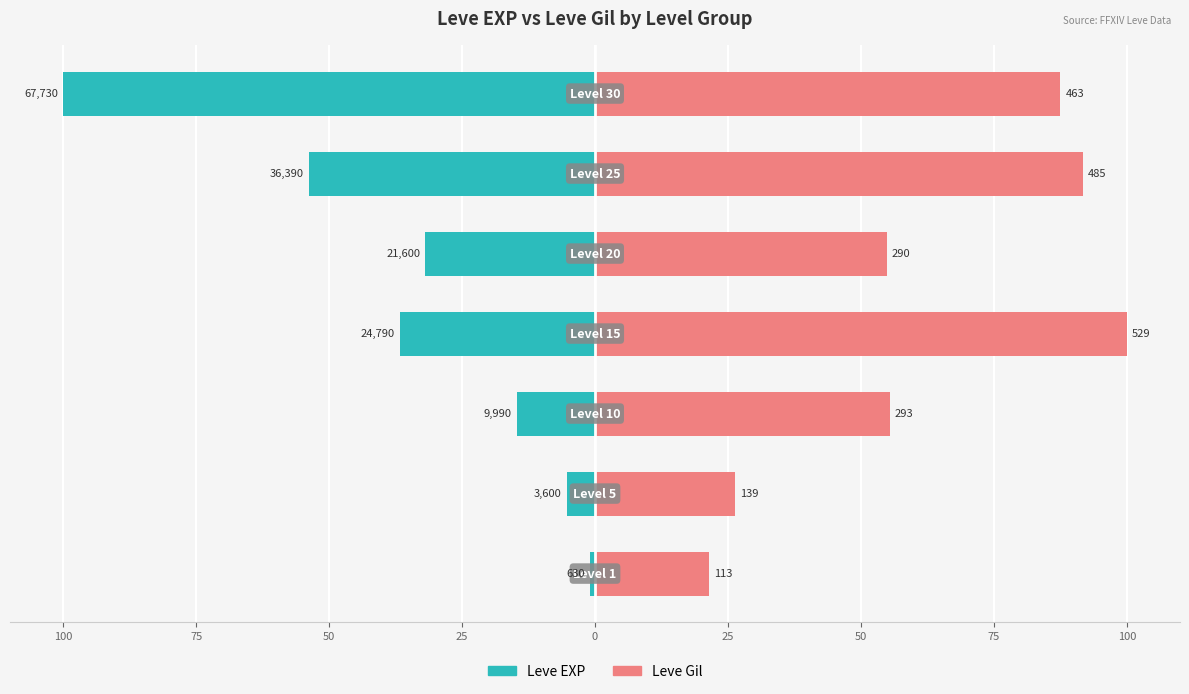

What is the average value of the Leve EXP series?

-34.7